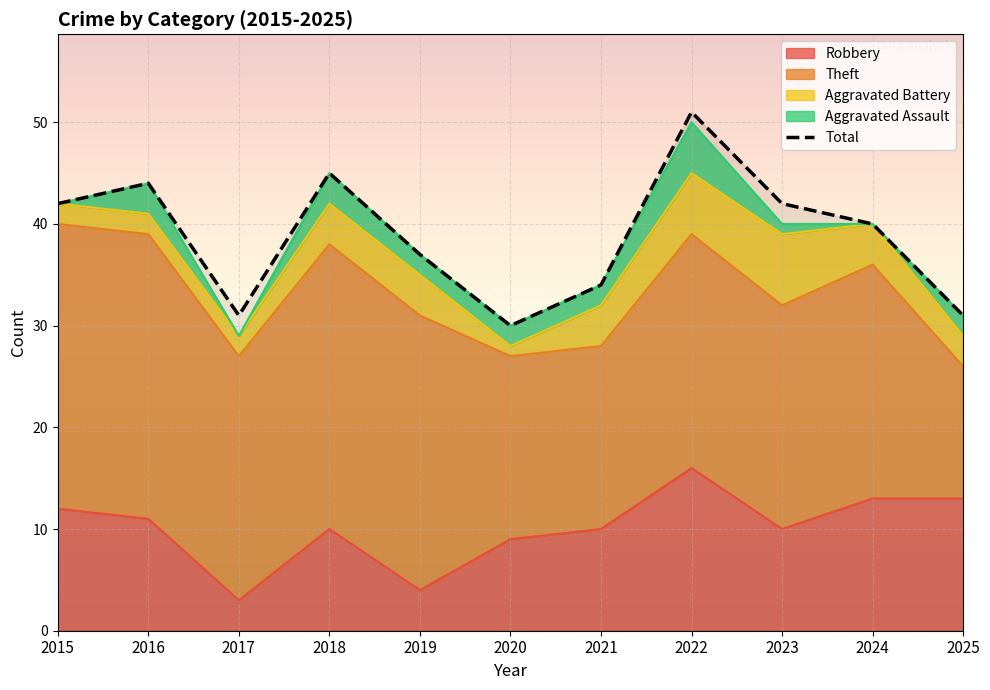

What is the ratio of the value at 2015 to the value at 2024?

1.1